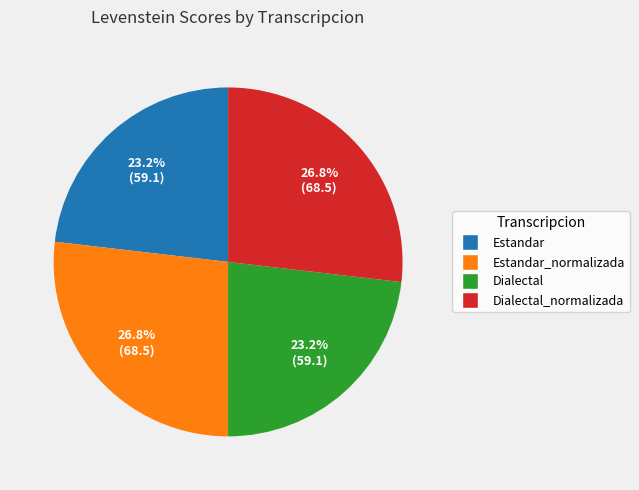

Is there a majority slice in this chart?

No